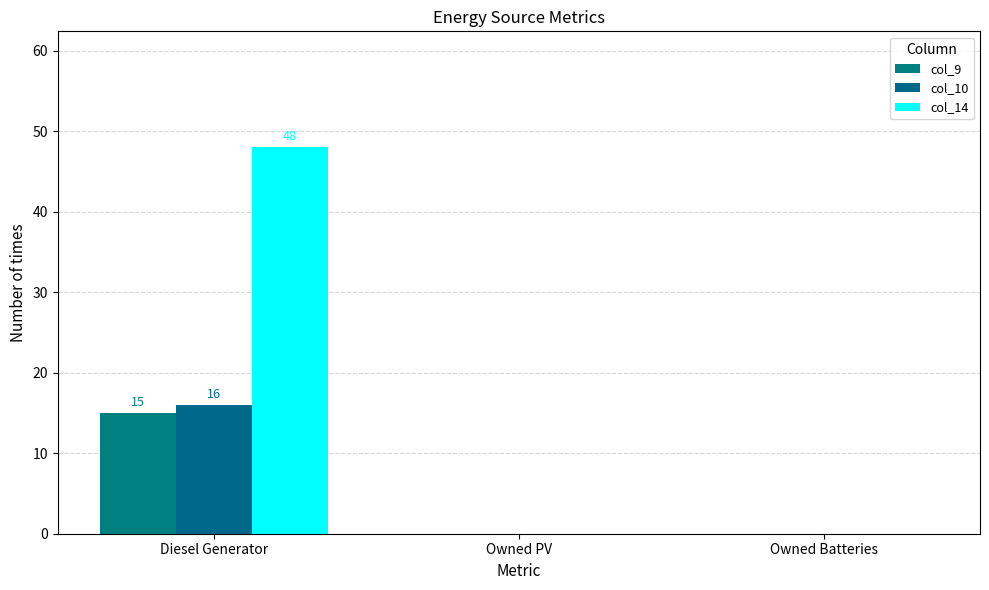

Count the number of categories in the chart.

3